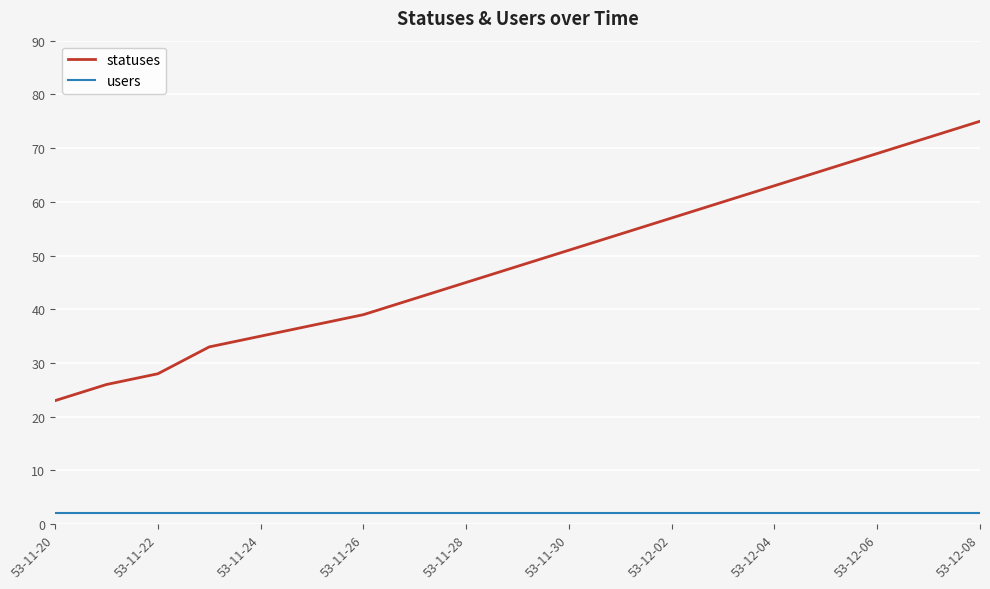

What is the greatest value displayed?

75